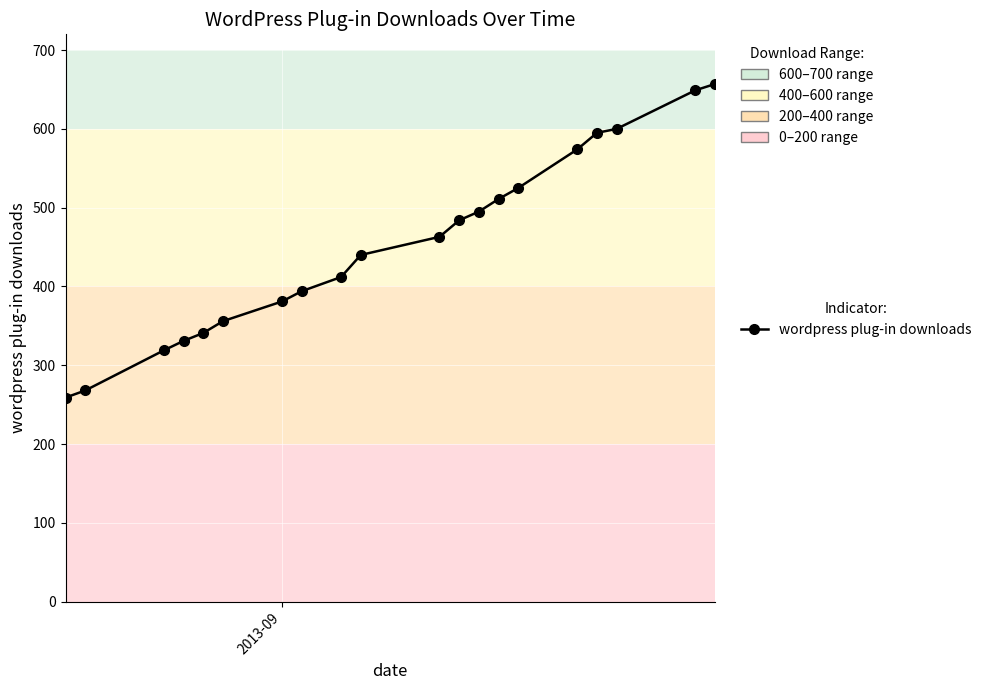

What is the value of the 19th point from the left?

649